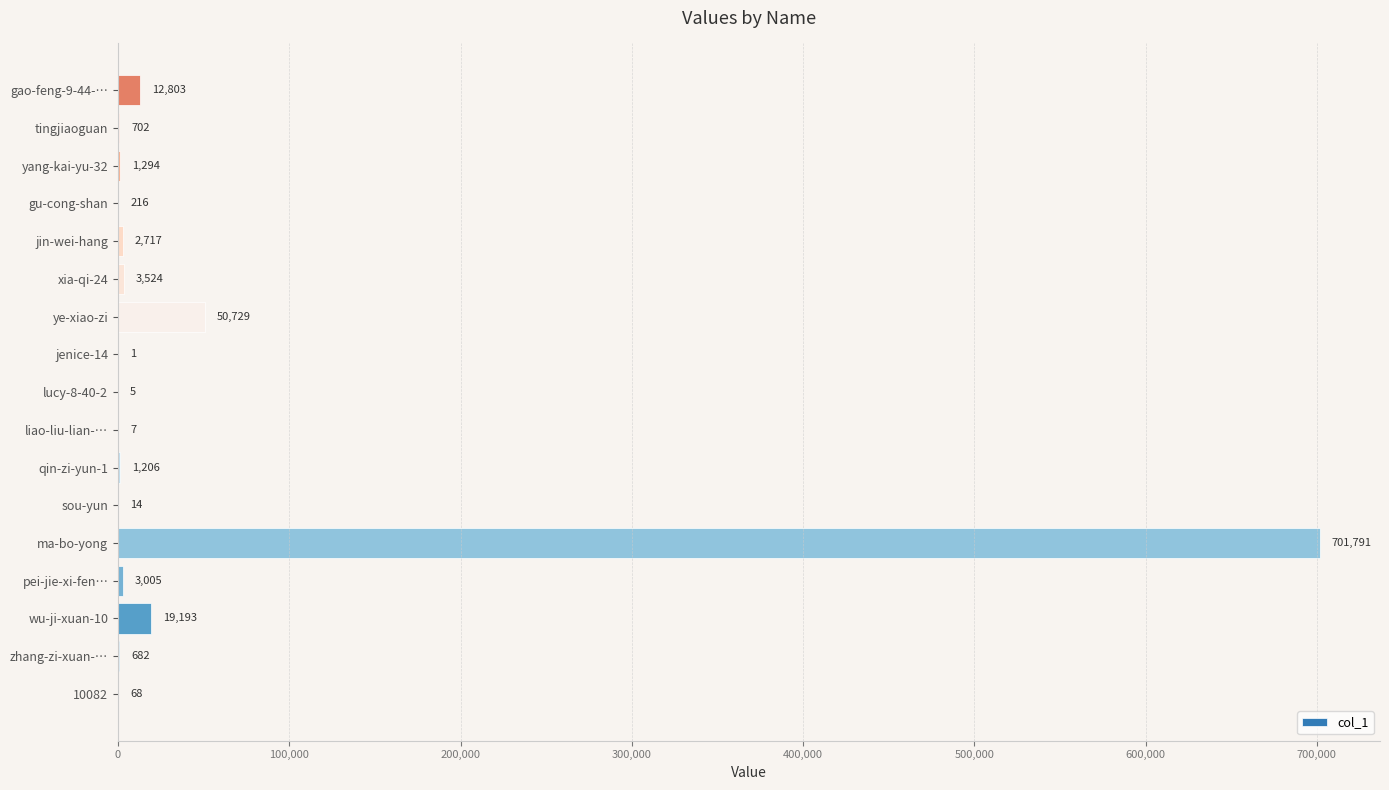

What is the sum of the values at lucy-8-40-2 and tingjiaoguan?

707